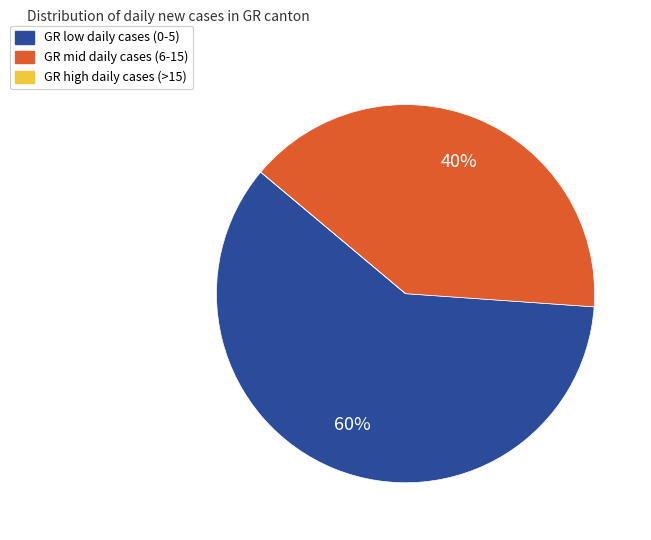

To the nearest percent, what is the average slice percentage?

33%